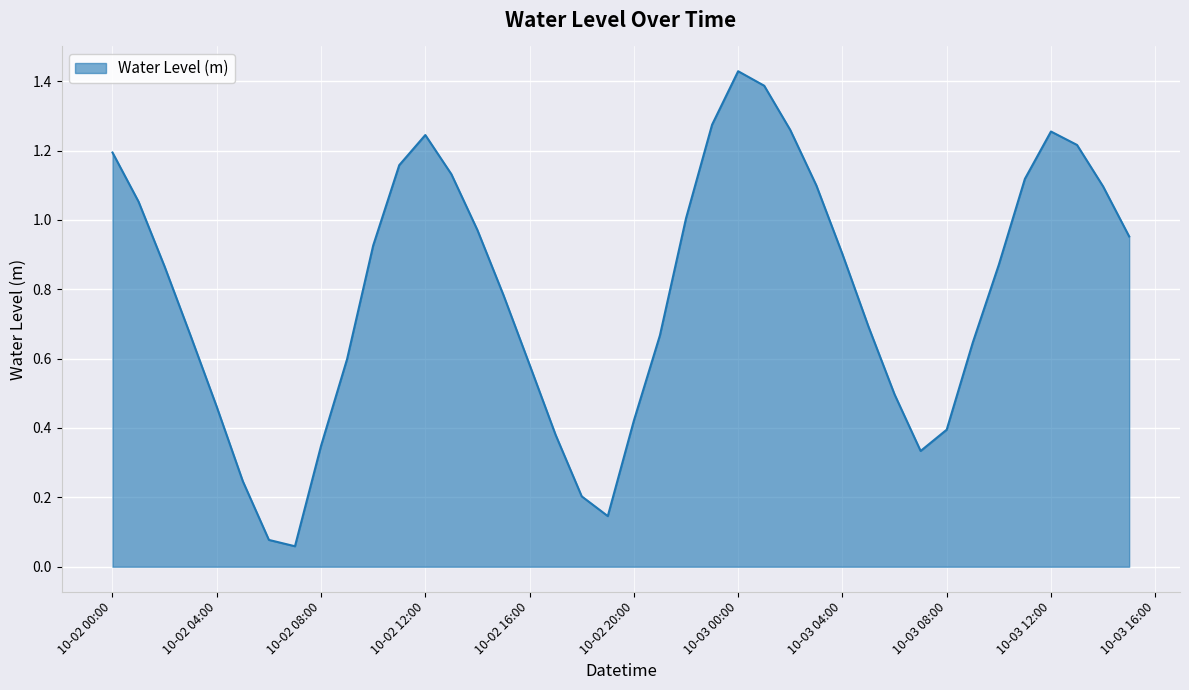

At which category does the chart reach its peak across all series?

10-03 00:00